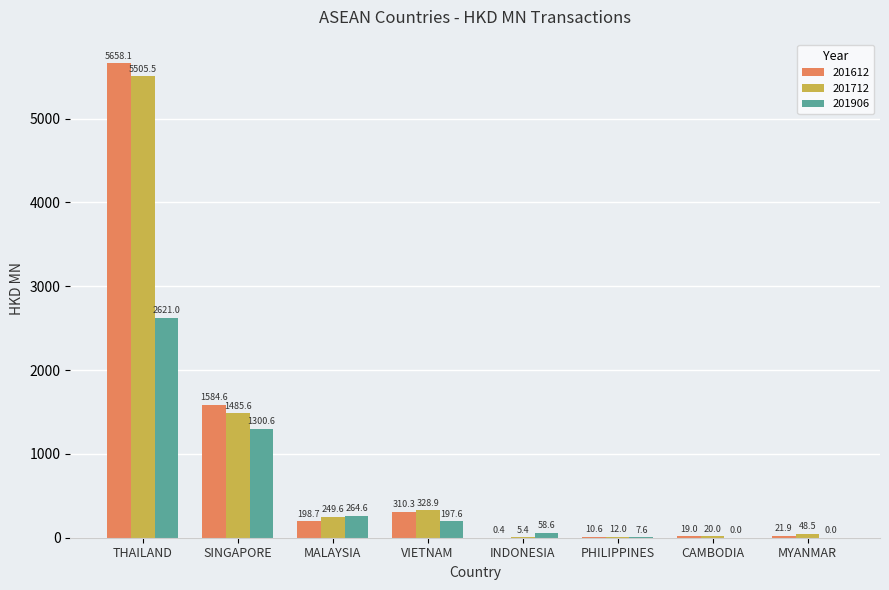

Is the value of 201712 at SINGAPORE greater than the value of 201612 at INDONESIA?

Yes